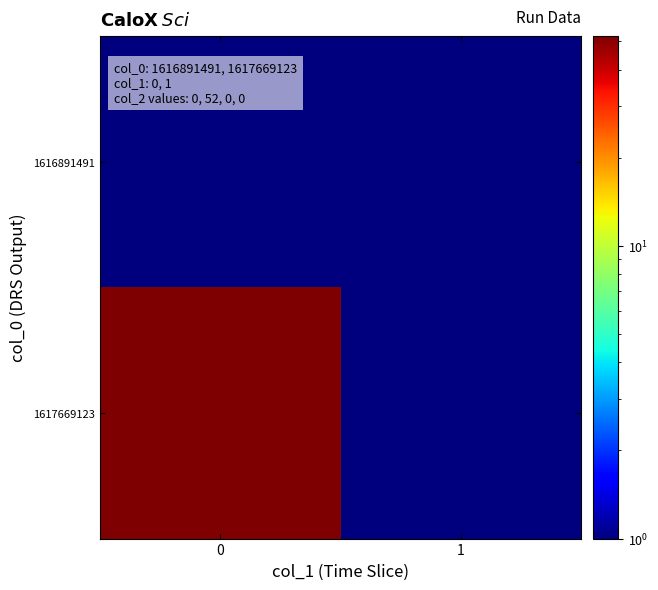

Which series changed the most between 0 and 1?

1617669123